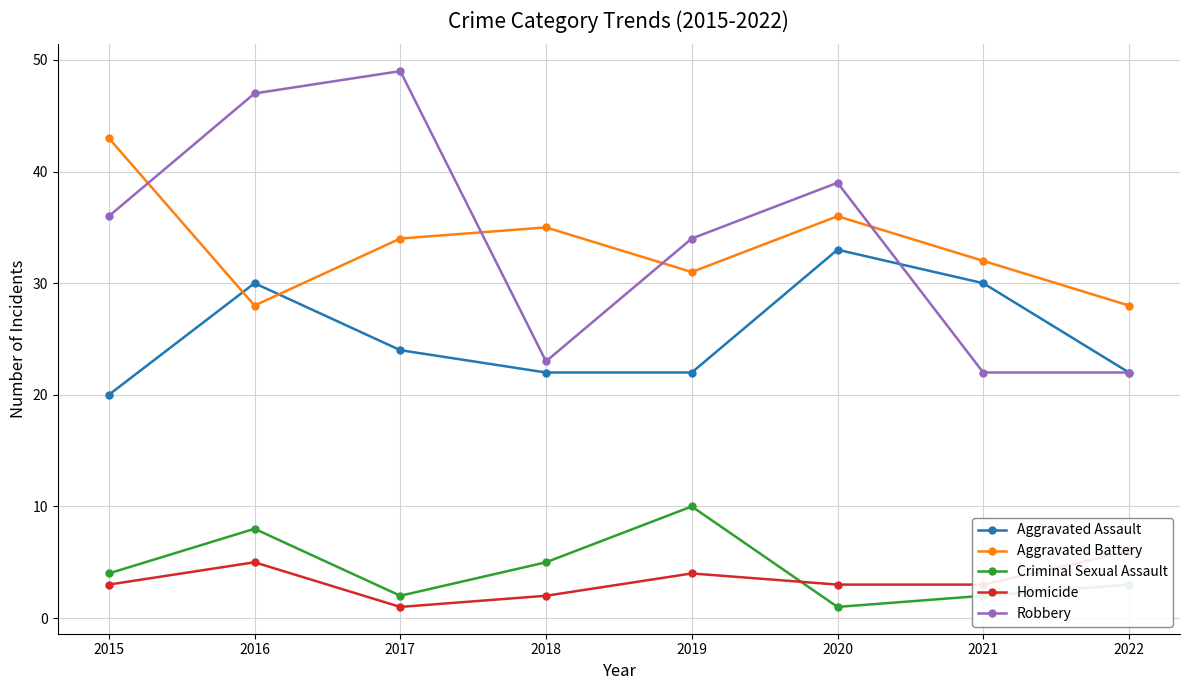

Is this an area chart (filled region under the line)?

No